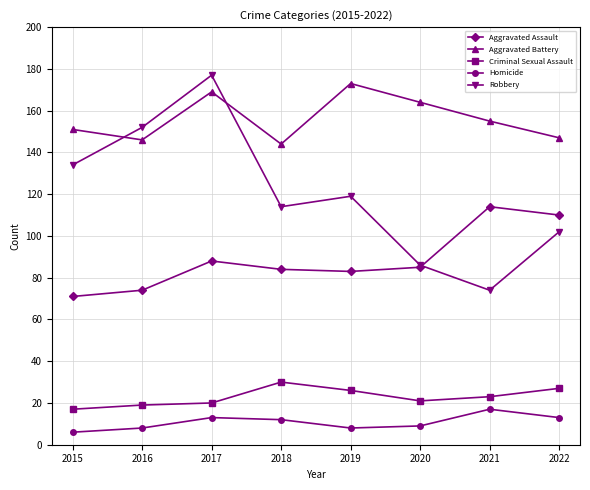

Is the value of Criminal Sexual Assault at 2018 greater than the value of Aggravated Battery at 2017?

No